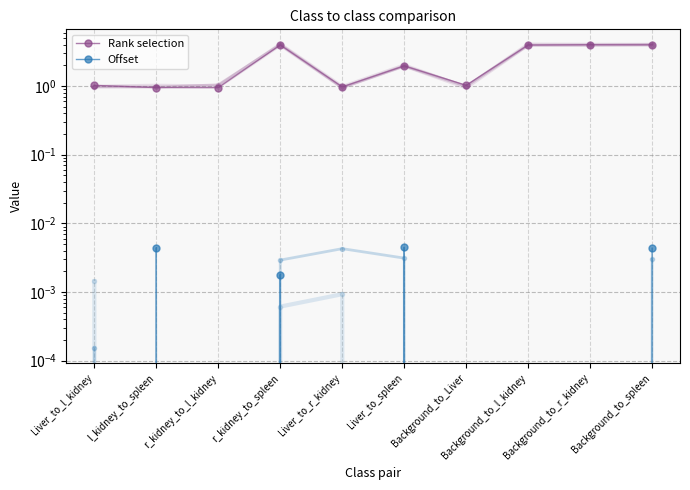

What are all the series names shown in the legend?

Rank selection, Offset